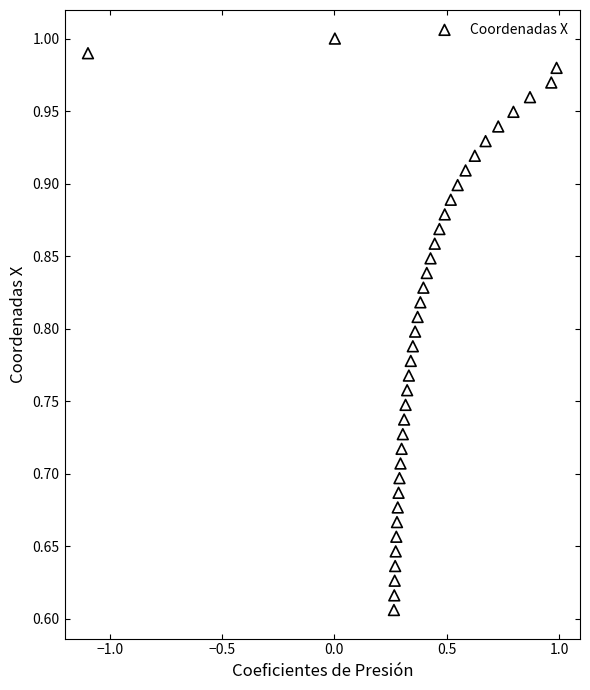

What is the range of X values (max minus min)?

2.1